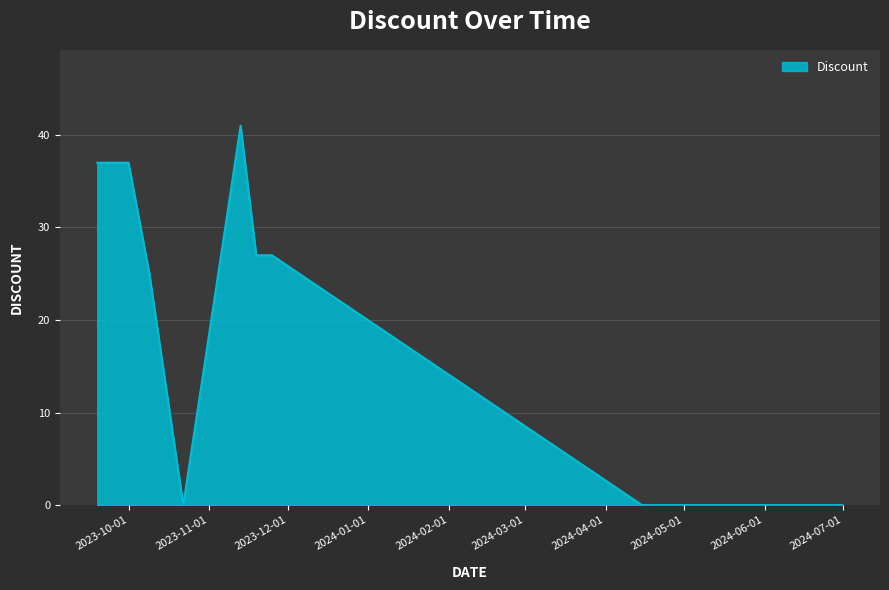

What is the maximum value shown in the chart?

41